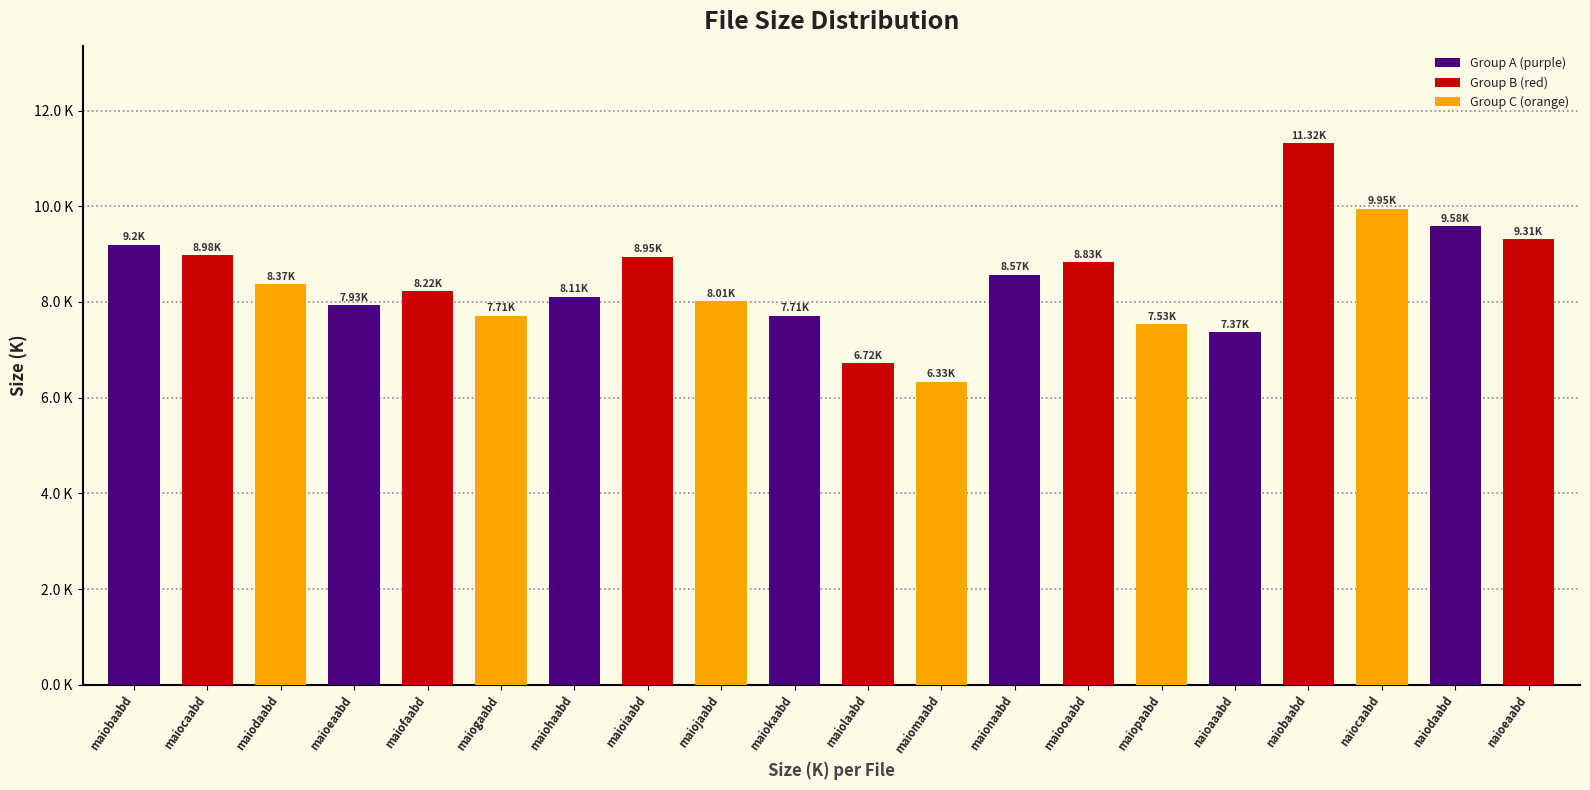

Between maiobaabd and maiojaabd, which is larger?

maiobaabd